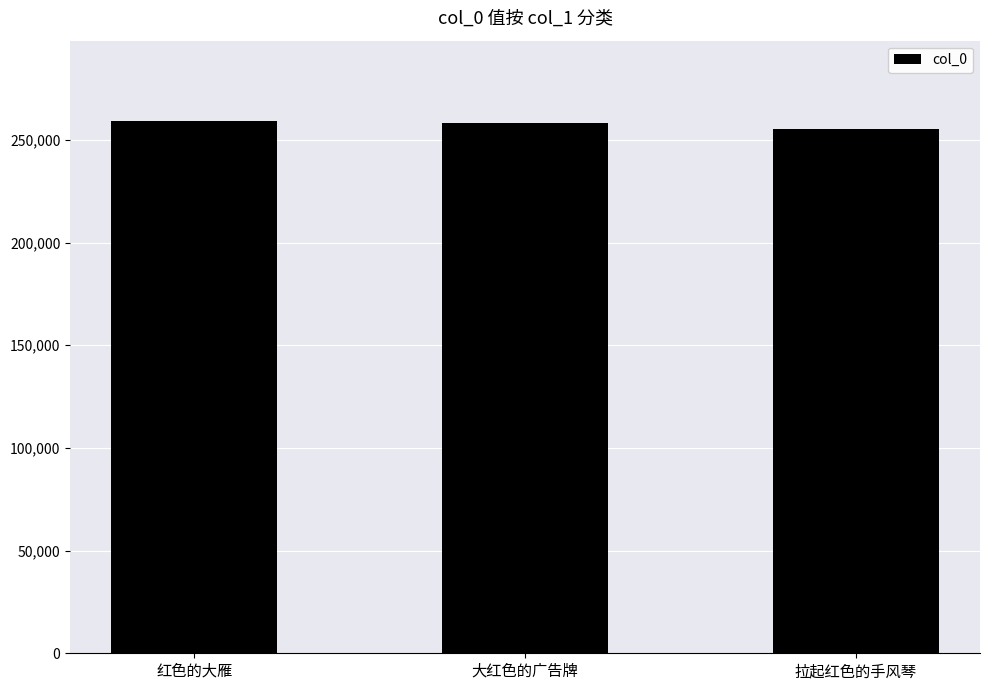

True or false: the data shows 259381 at 红色的大雁.

True